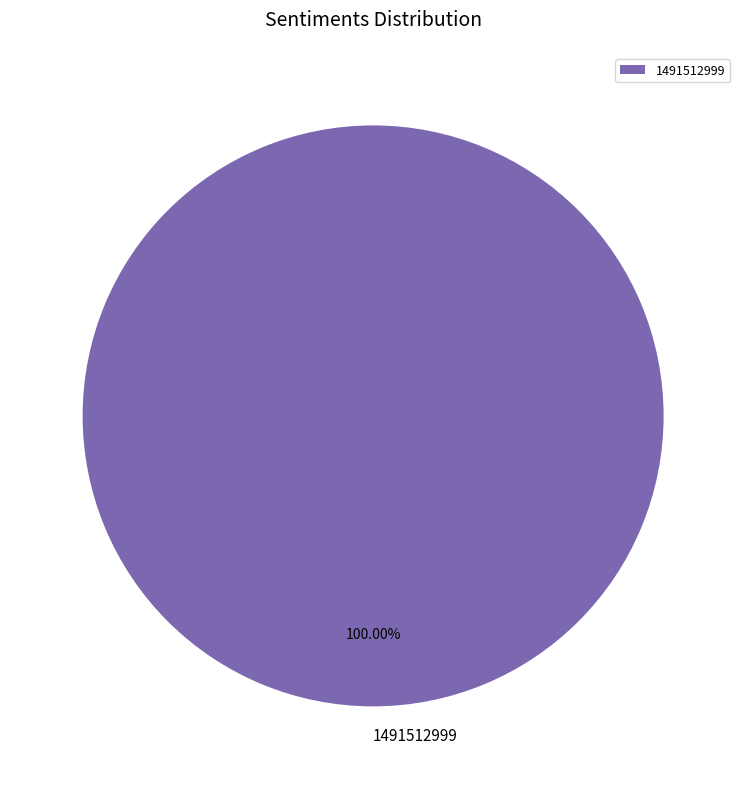

Rank the categories by value from lowest to highest.

1491512999